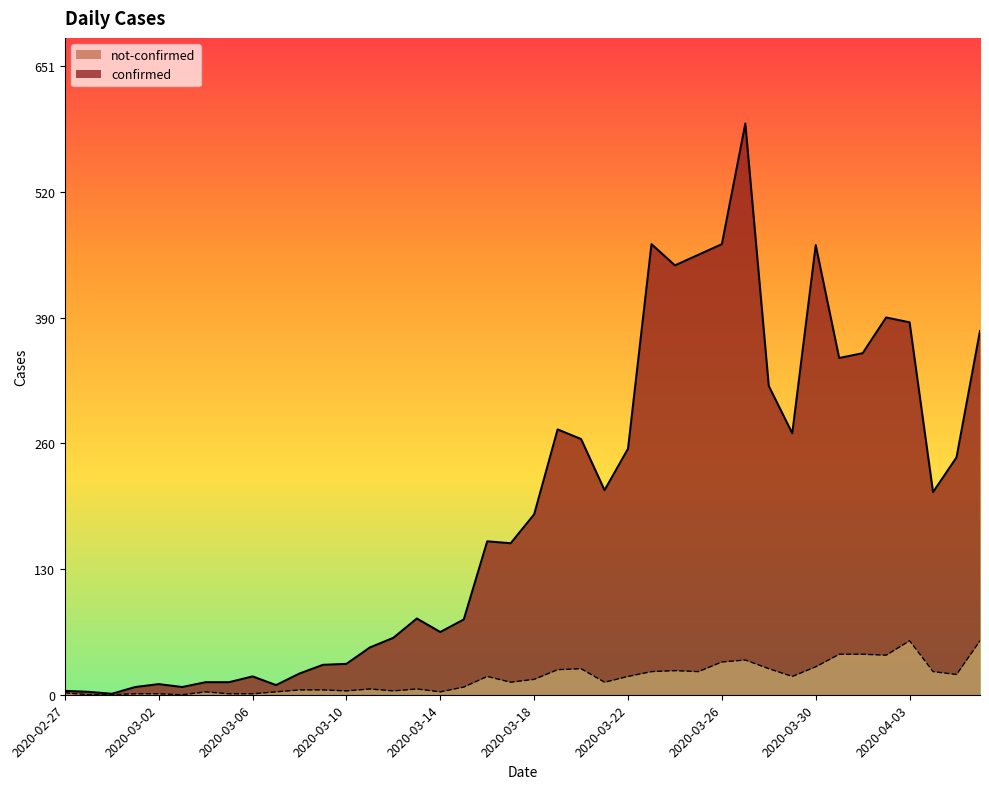

Which series changed the most between 2020-02-29 and 2020-03-30?

confirmed